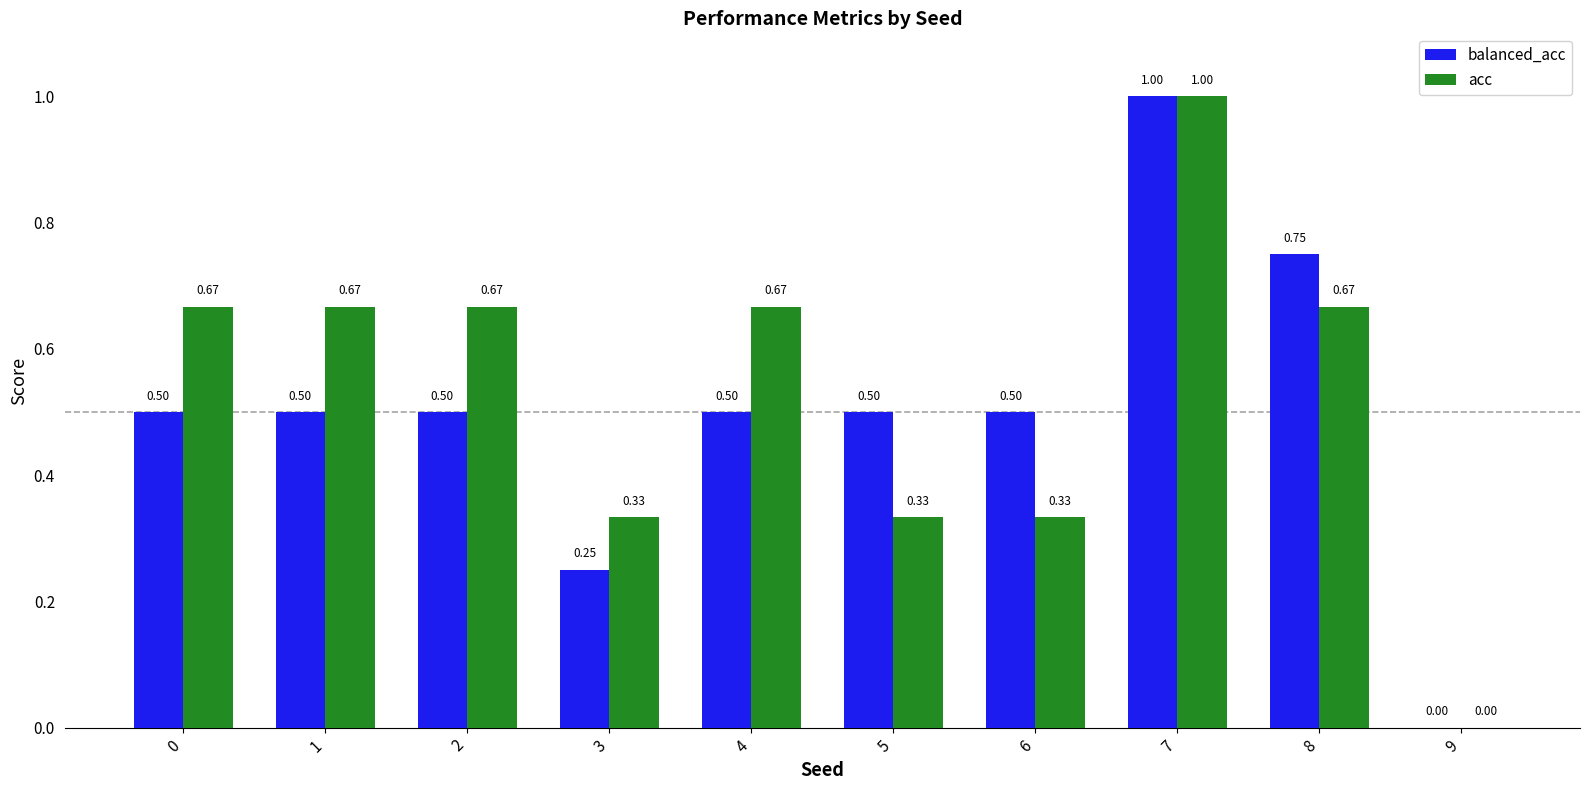

At which label is acc closest to 0?

9